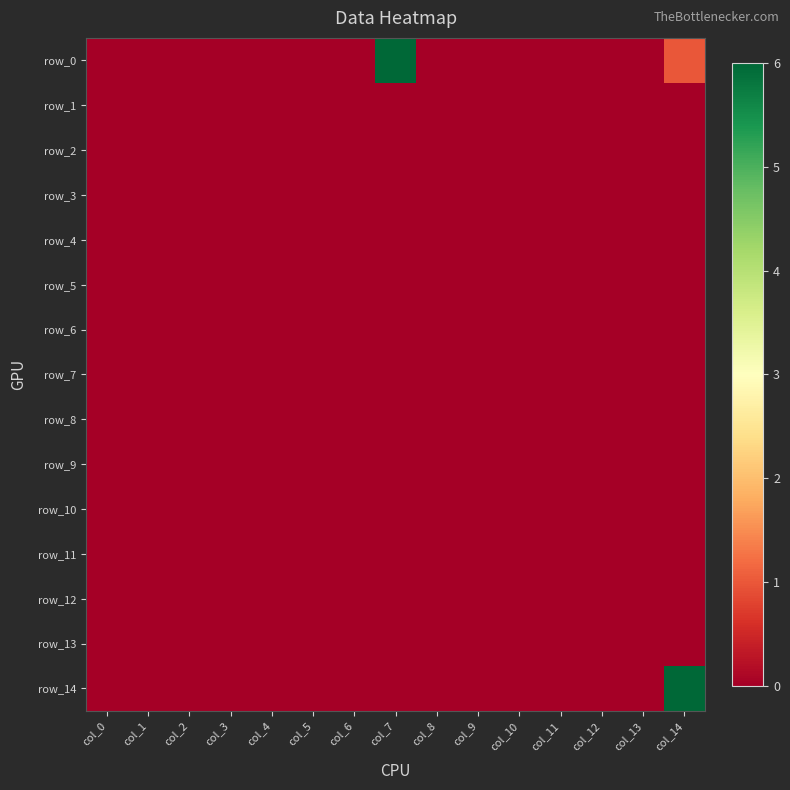

Rank the categories by row_7 value from lowest to highest.

col_0, col_1, col_2, col_3, col_4, col_5, col_6, col_7, col_8, col_9, col_10, col_11, col_12, col_13, col_14